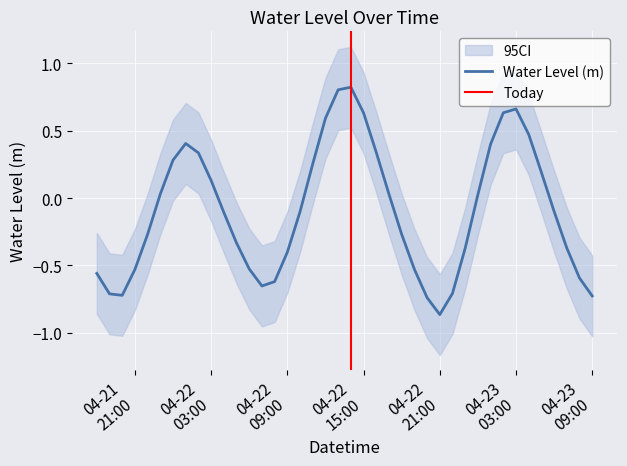

List the labels in order of value, smallest first.

2025-04-22 21:00:00, 2025-04-22 20:00:00, 2025-04-23 09:00:00, 2025-04-21 20:00:00, 2025-04-21 19:00:00, 2025-04-22 22:00:00, 2025-04-22 07:00:00, 2025-04-22 08:00:00, 2025-04-23 08:00:00, 2025-04-21 18:00:00, 2025-04-21 21:00:00, 2025-04-22 19:00:00, 2025-04-22 06:00:00, 2025-04-22 09:00:00, 2025-04-22 23:00:00, 2025-04-23 07:00:00, 2025-04-22 05:00:00, 2025-04-21 22:00:00, 2025-04-22 18:00:00, 2025-04-22 04:00:00, 2025-04-22 10:00:00, 2025-04-23 06:00:00, 2025-04-23 00:00:00, 2025-04-22 17:00:00, 2025-04-21 23:00:00, 2025-04-22 03:00:00, 2025-04-23 05:00:00, 2025-04-22 11:00:00, 2025-04-22 00:00:00, 2025-04-22 02:00:00, 2025-04-22 16:00:00, 2025-04-23 01:00:00, 2025-04-22 01:00:00, 2025-04-23 04:00:00, 2025-04-22 12:00:00, 2025-04-22 15:00:00, 2025-04-23 02:00:00, 2025-04-23 03:00:00, 2025-04-22 13:00:00, 2025-04-22 14:00:00